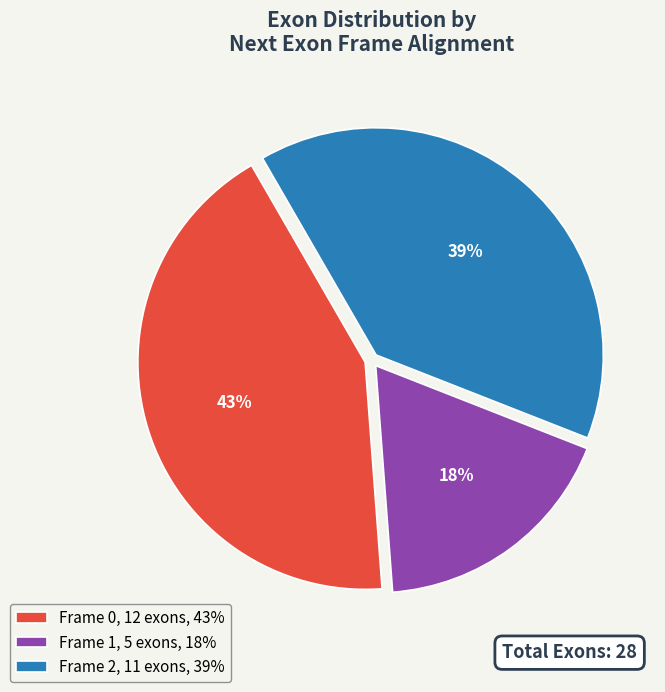

Which category has the biggest portion of the pie?

Frame 0